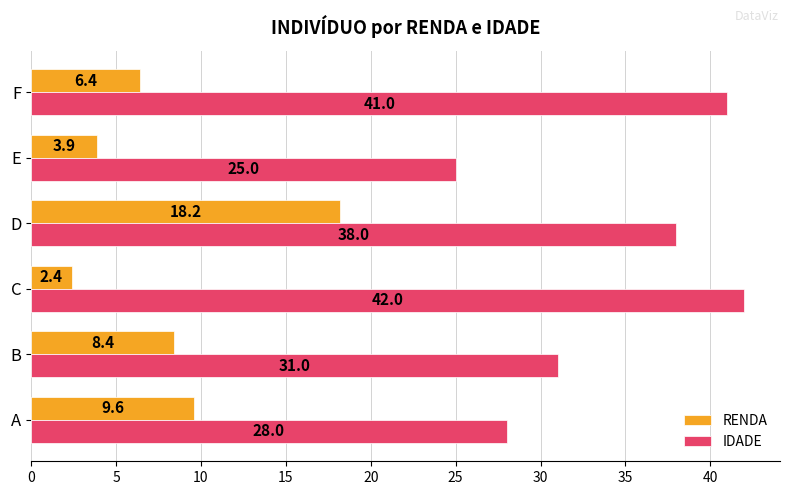

List the labels in order of RENDA value, smallest first.

C, E, F, B, A, D